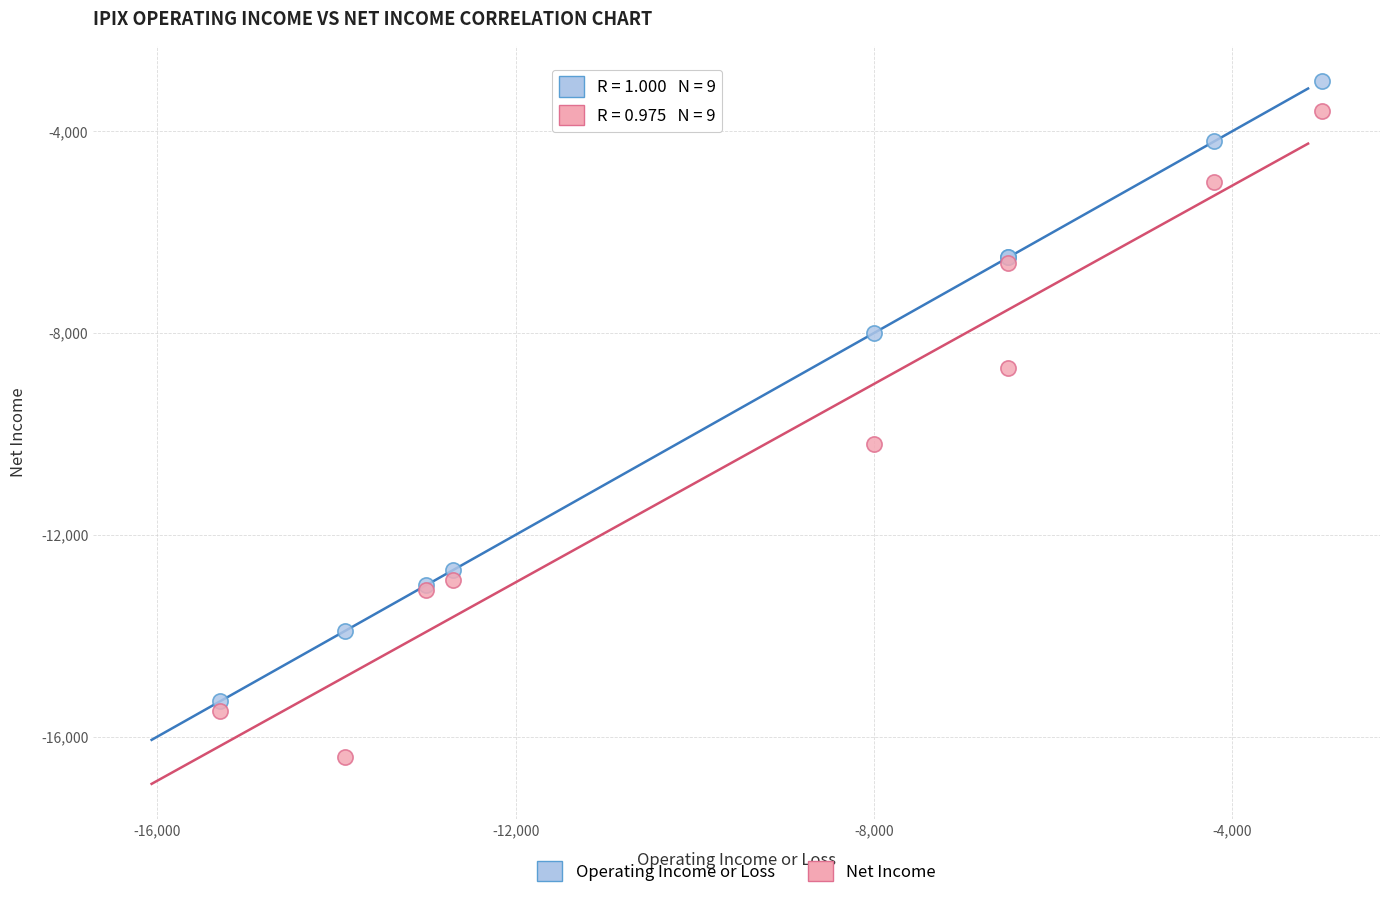

Which series reaches the minimum Y coordinate?

Net Income